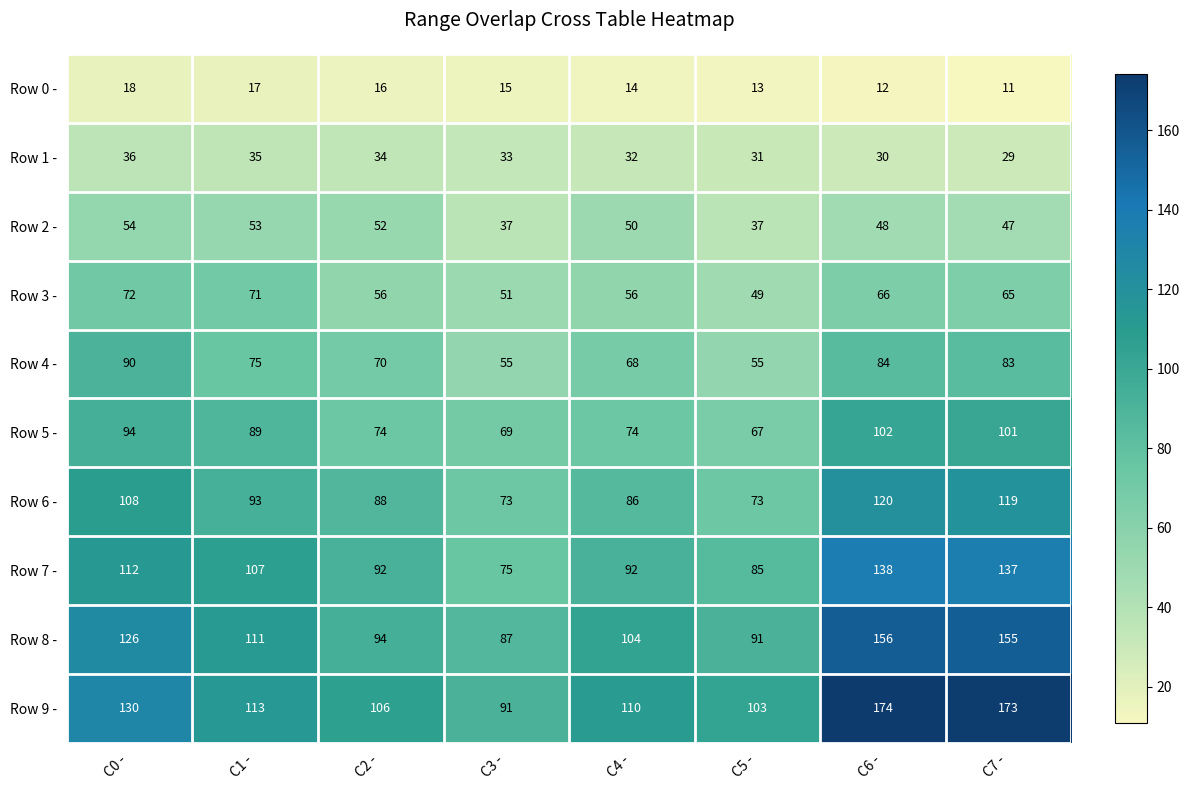

Between C4 - and C6 -, which series saw the biggest shift?

Row 9 -